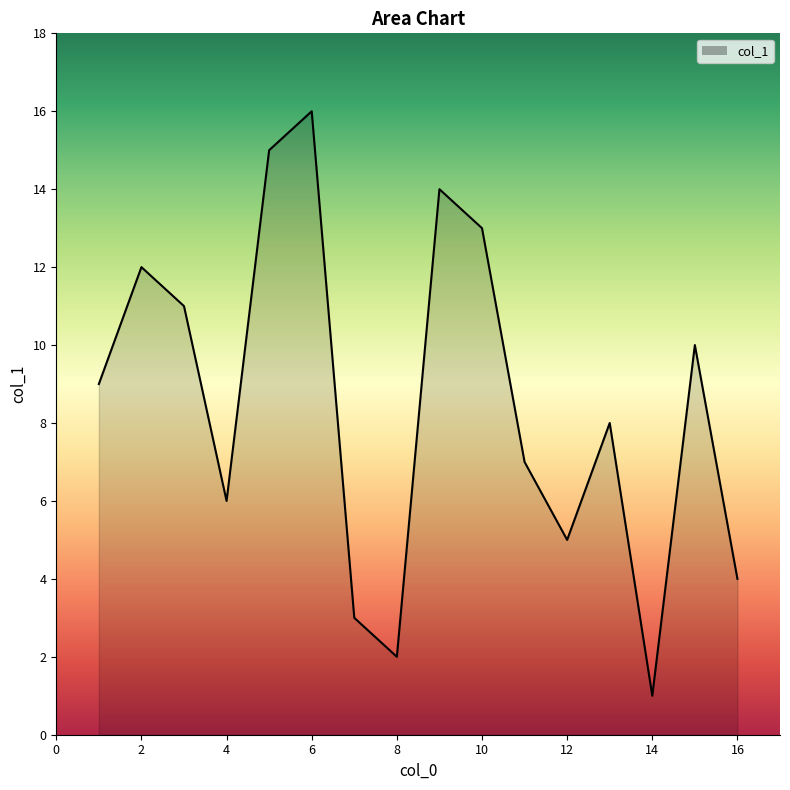

What is the difference between the maximum and minimum values?

15